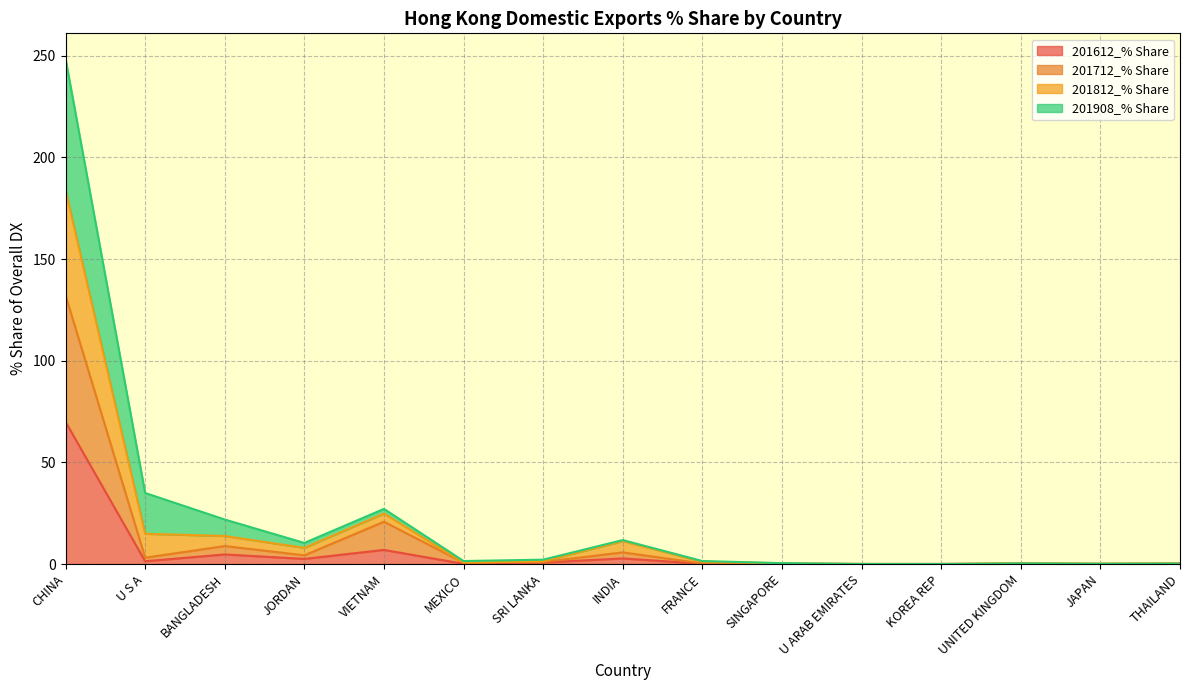

The 201612_% Share series shows 31.3 at CHINA. True or false?

False